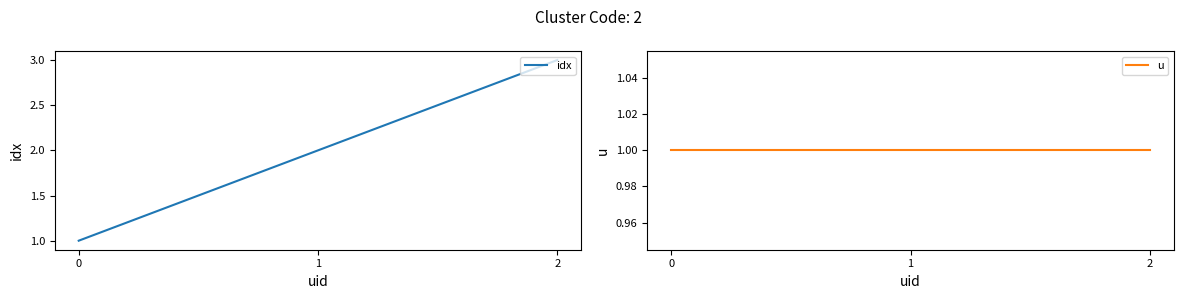

The idx series shows 3 at 2. True or false?

True